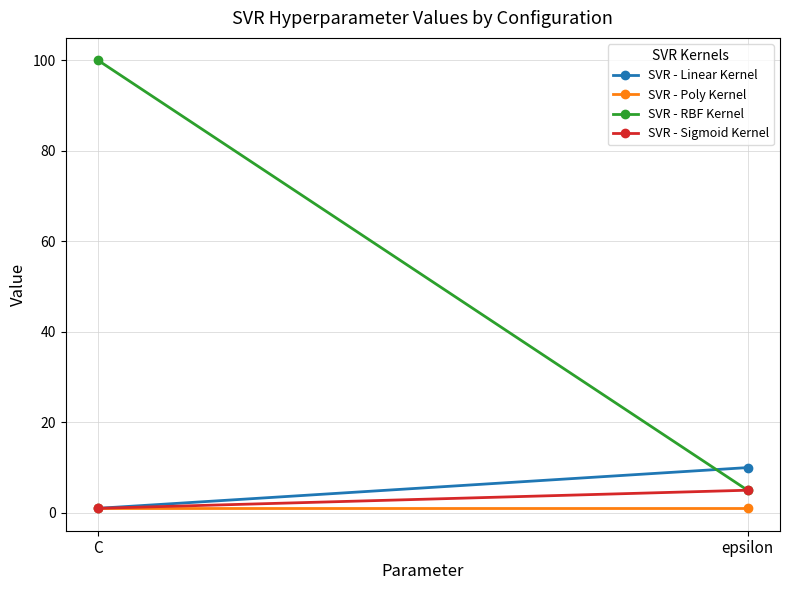

What is the label of the 1st point from the right?

epsilon